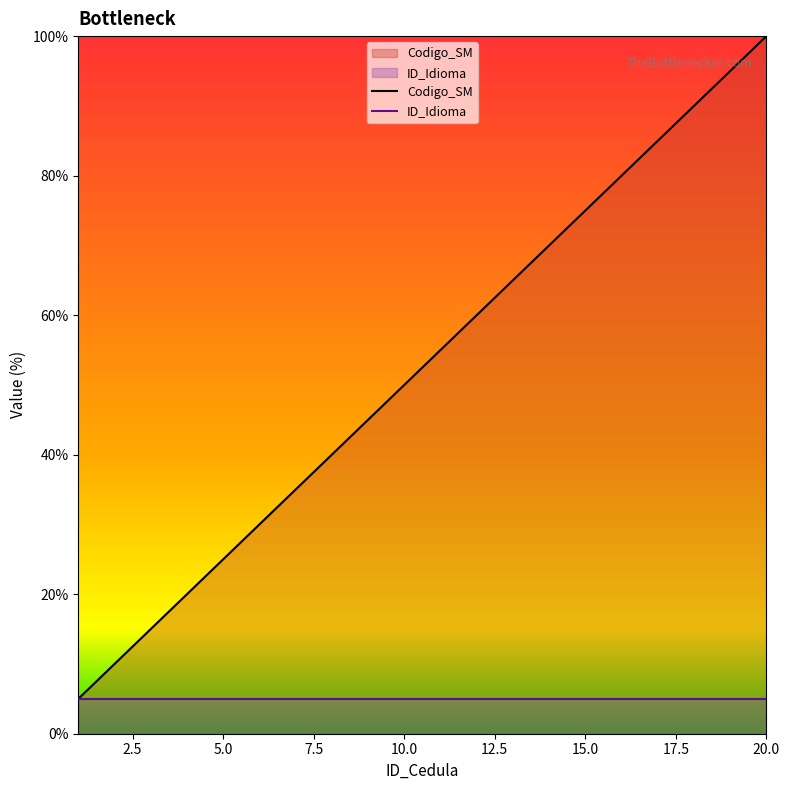

What is the minimum value shown in the chart?

5.0